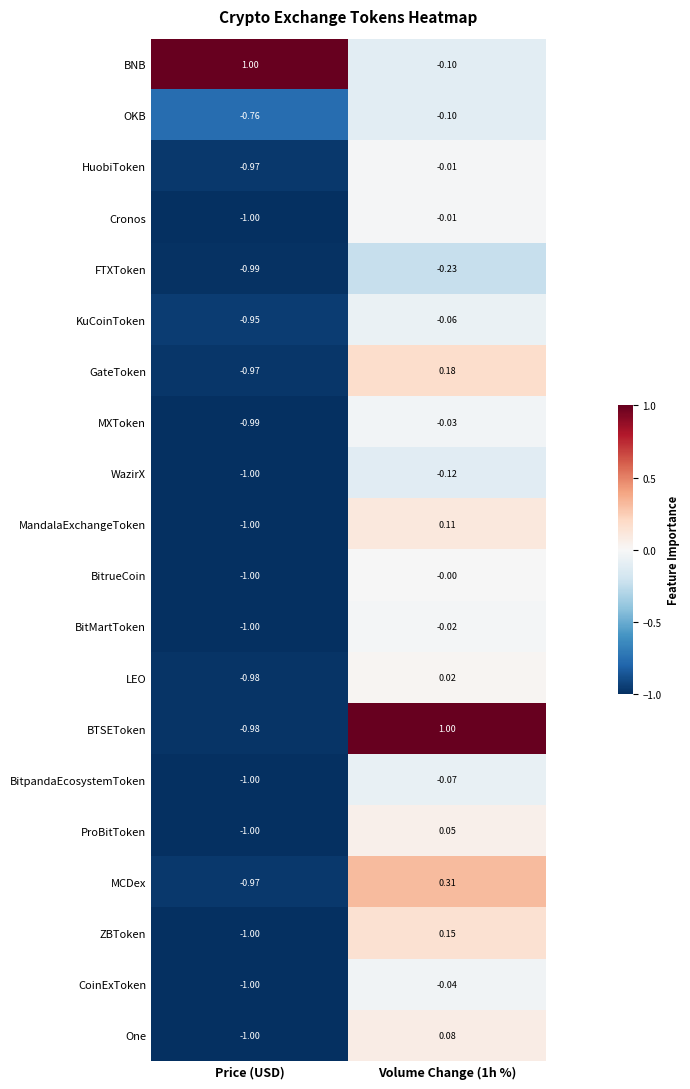

Which series has the largest range (max minus min)?

BTSEToken